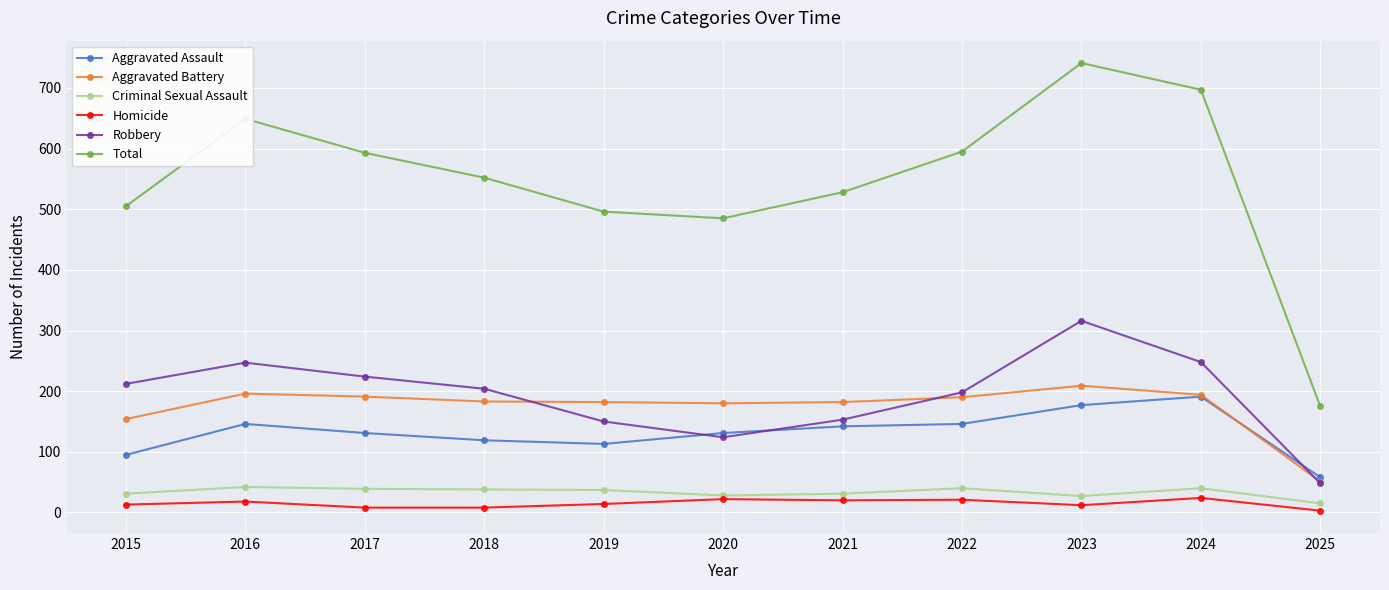

Which category has the lowest value in the Aggravated Battery series?

2025